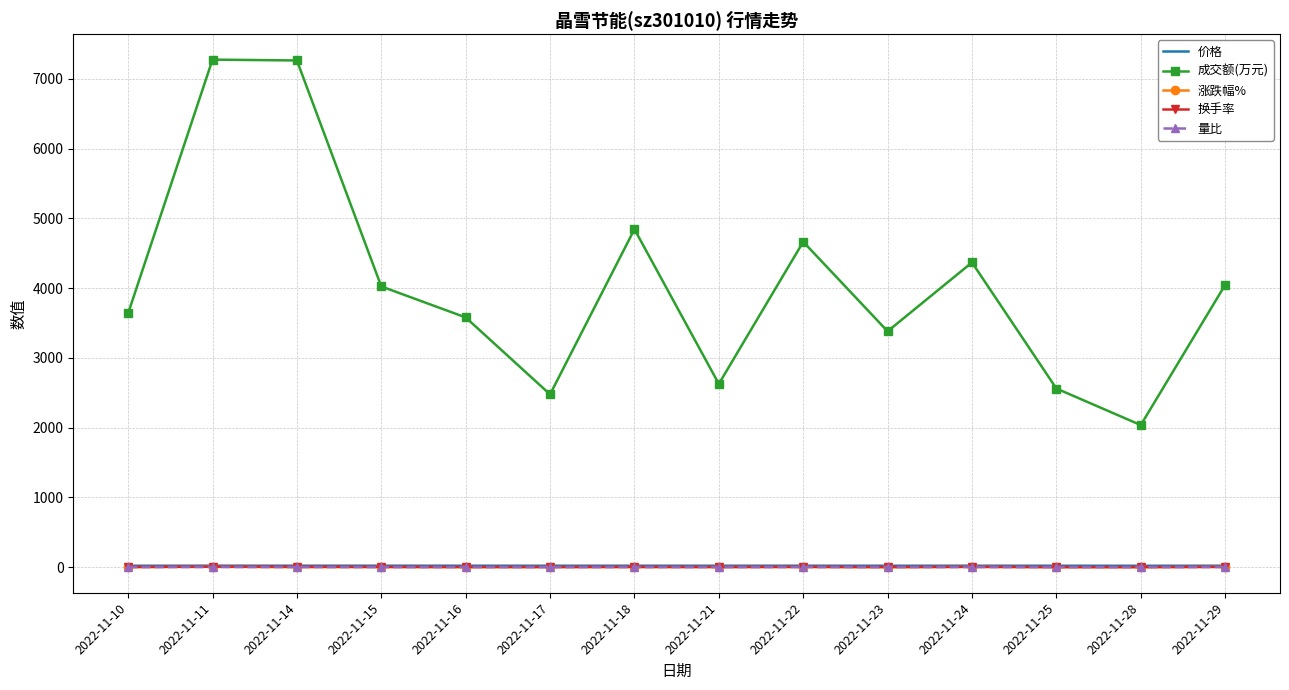

True or false: 成交额(万元) and 量比 intersect in this chart.

False